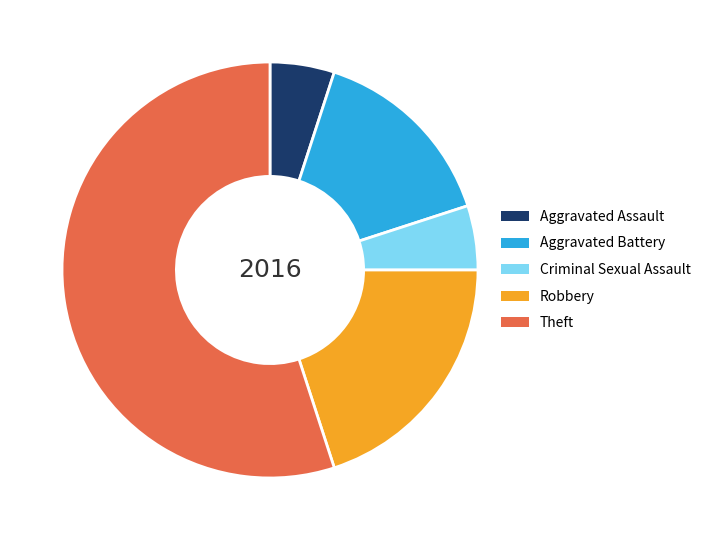

Which has a higher value, Theft or Criminal Sexual Assault?

Theft